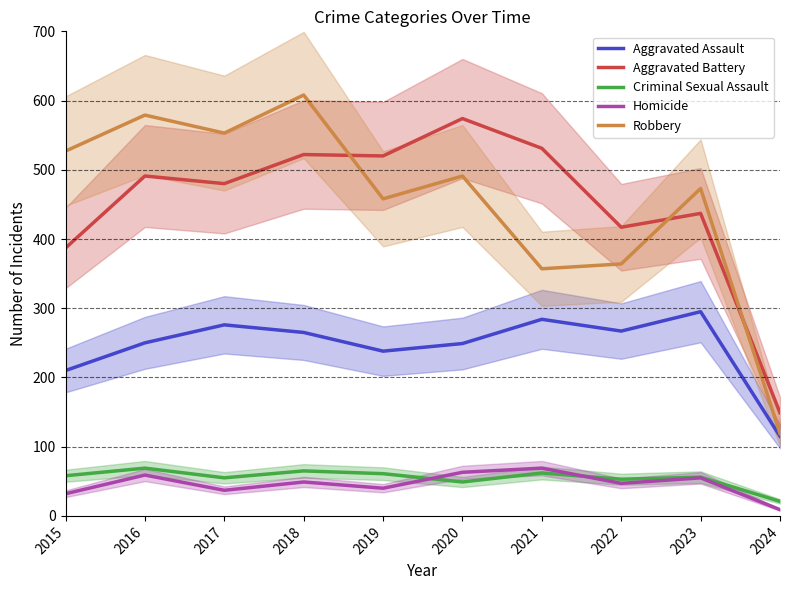

What is the minimum value shown in the chart?

9